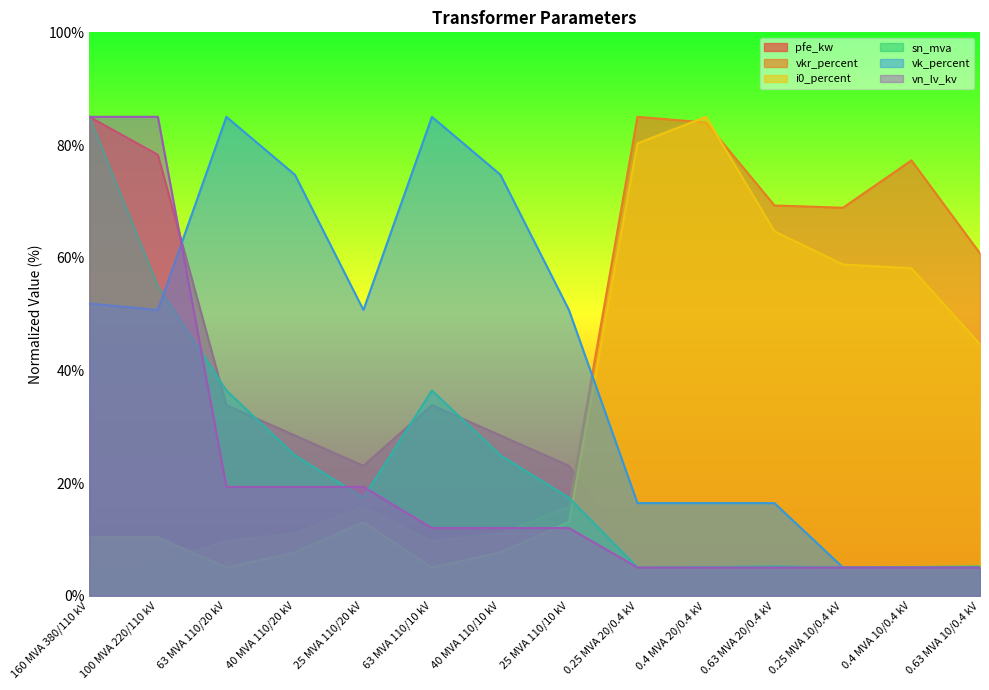

At how many categories does at least one series exceed 45?

14